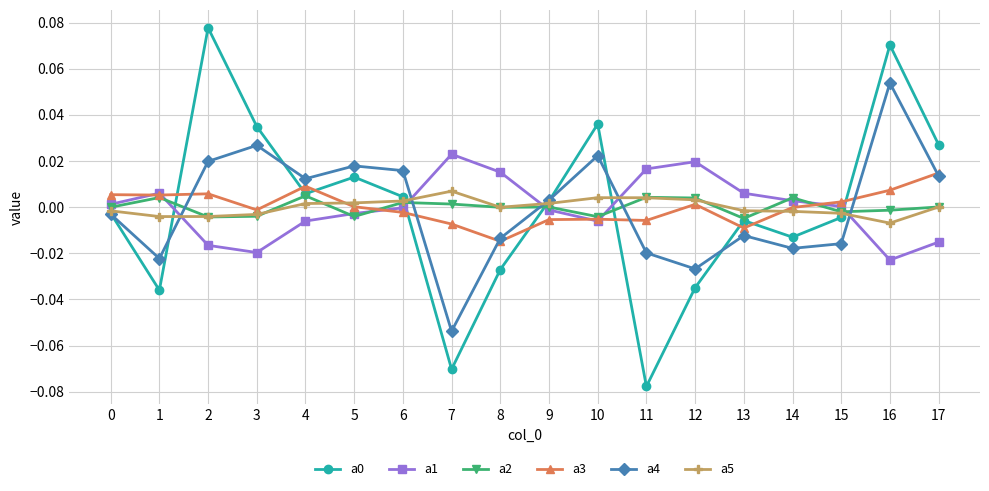

Where is the first local maximum for a4?

3